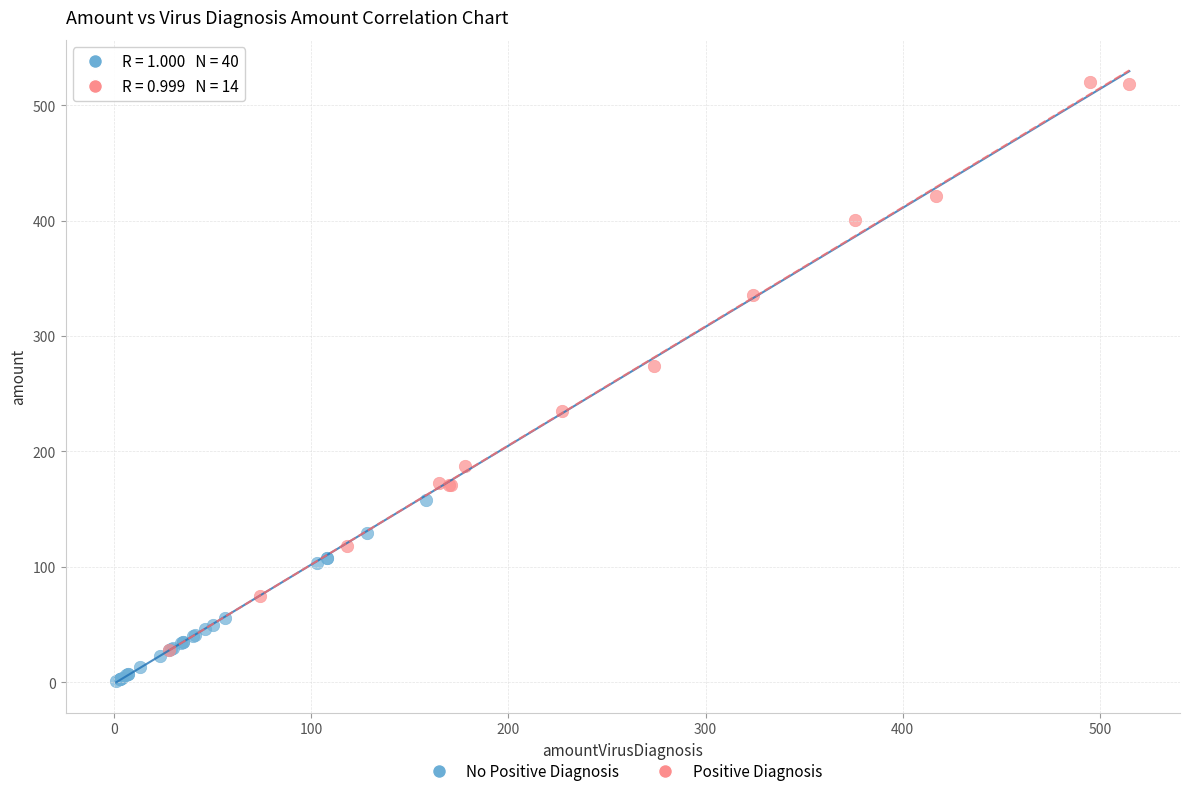

Which series reaches the minimum Y coordinate?

No Positive Diagnosis